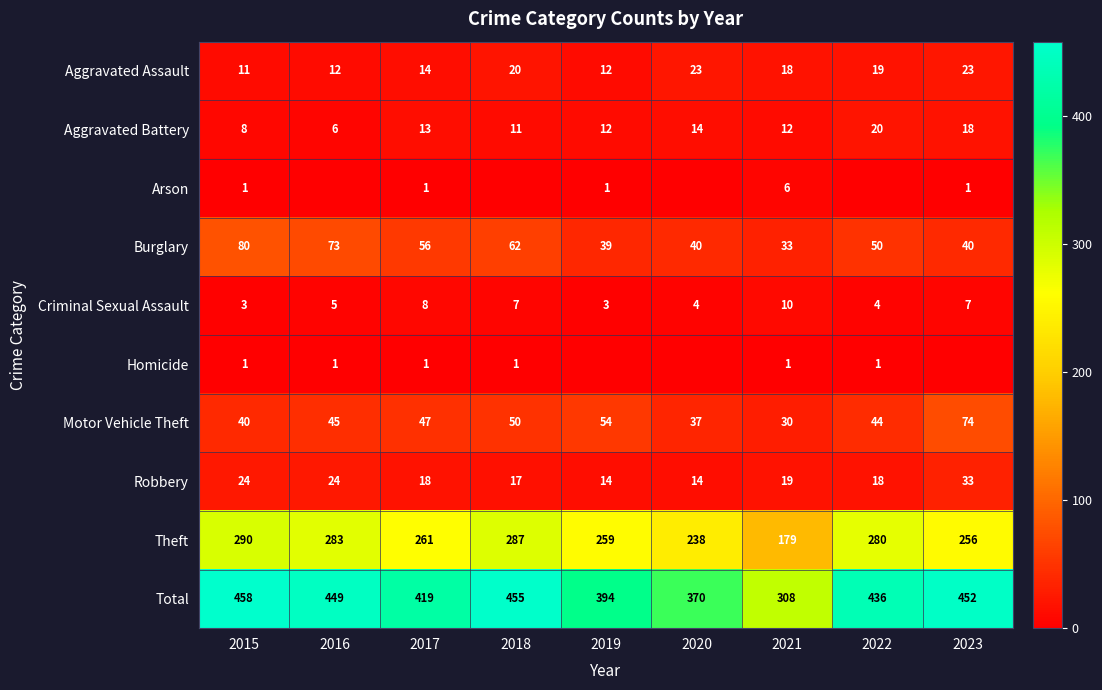

Which series has the largest total across all categories?

Total